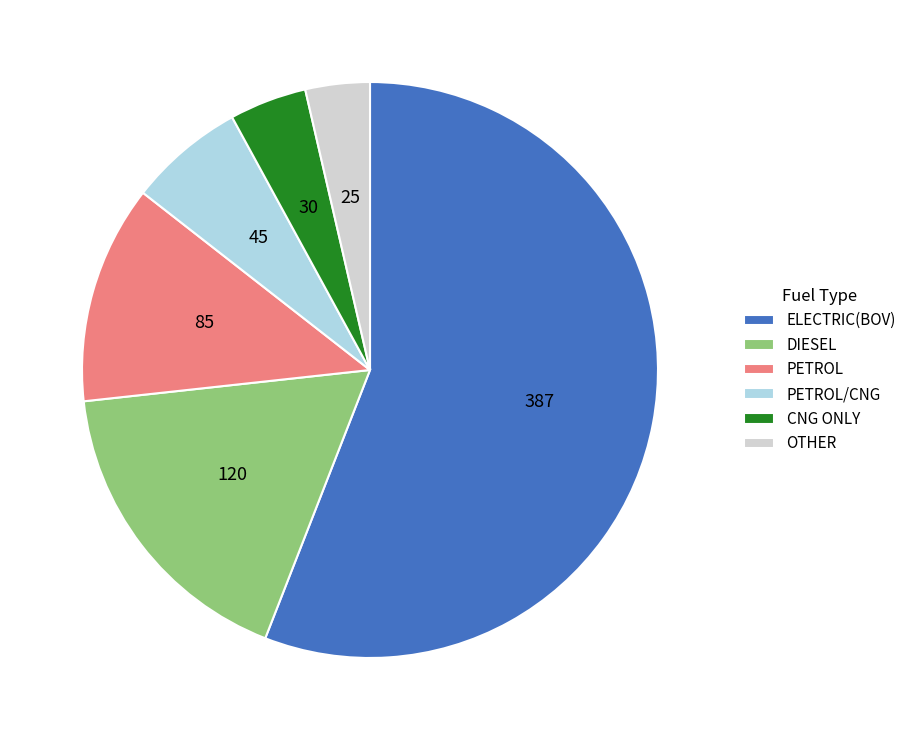

Is the sum of ELECTRIC(BOV) and PETROL/CNG greater than half?

Yes